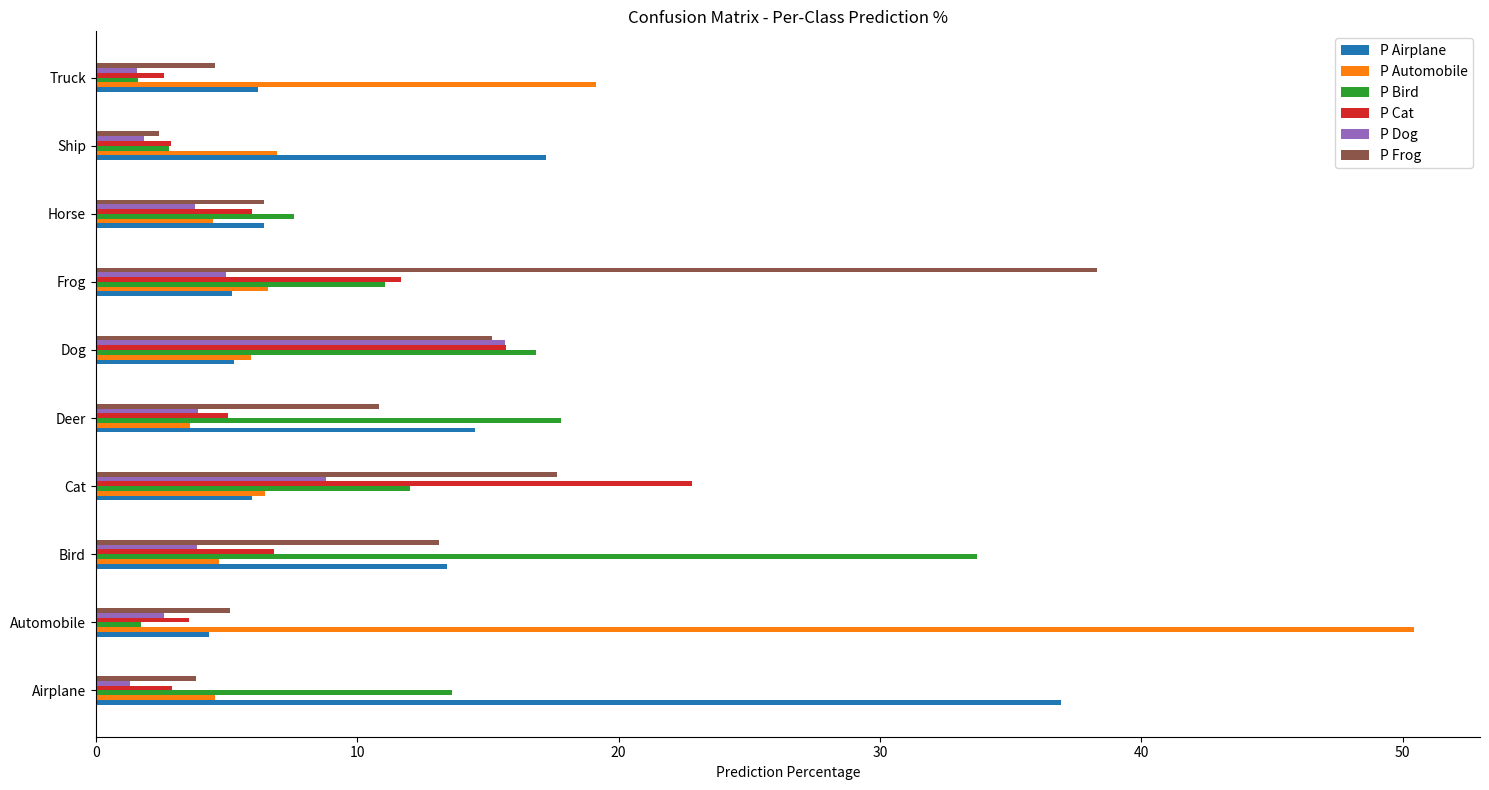

What is the highest value of the P Frog series?

38.3